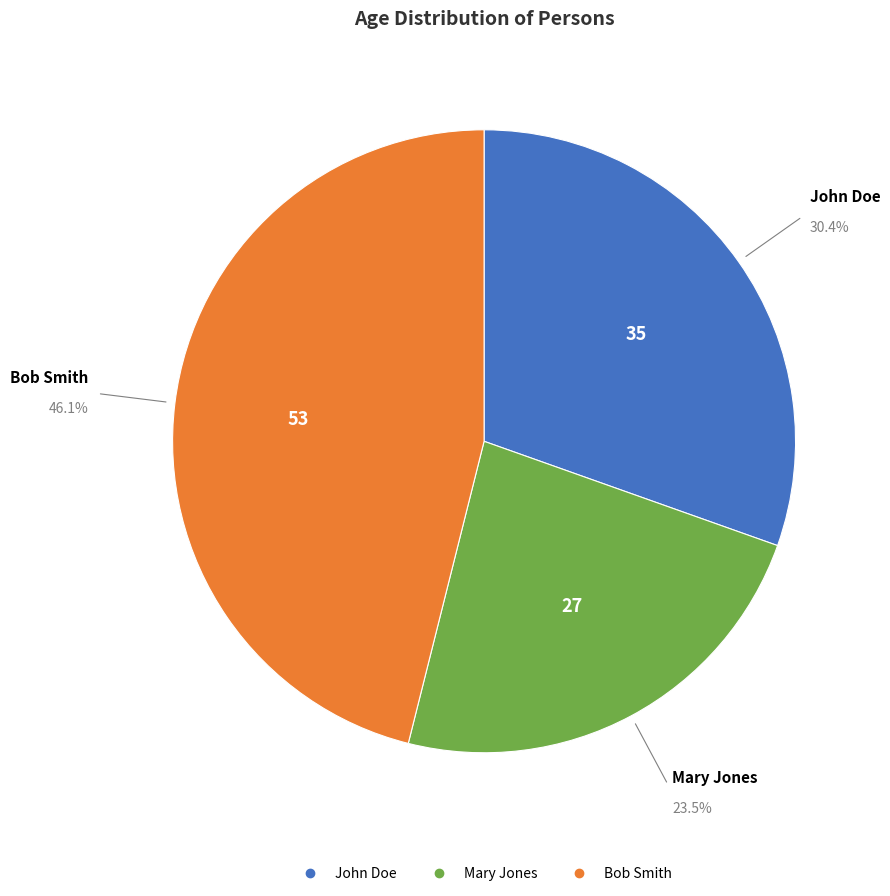

How many slices are in this pie chart?

3